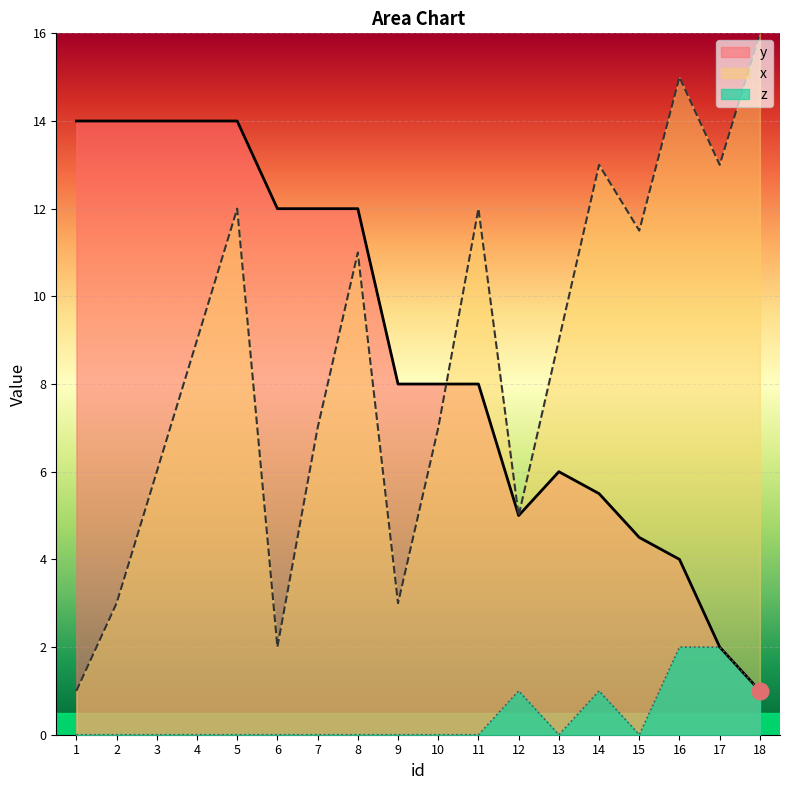

What is the difference between the maximum and minimum values in the z series?

2.0